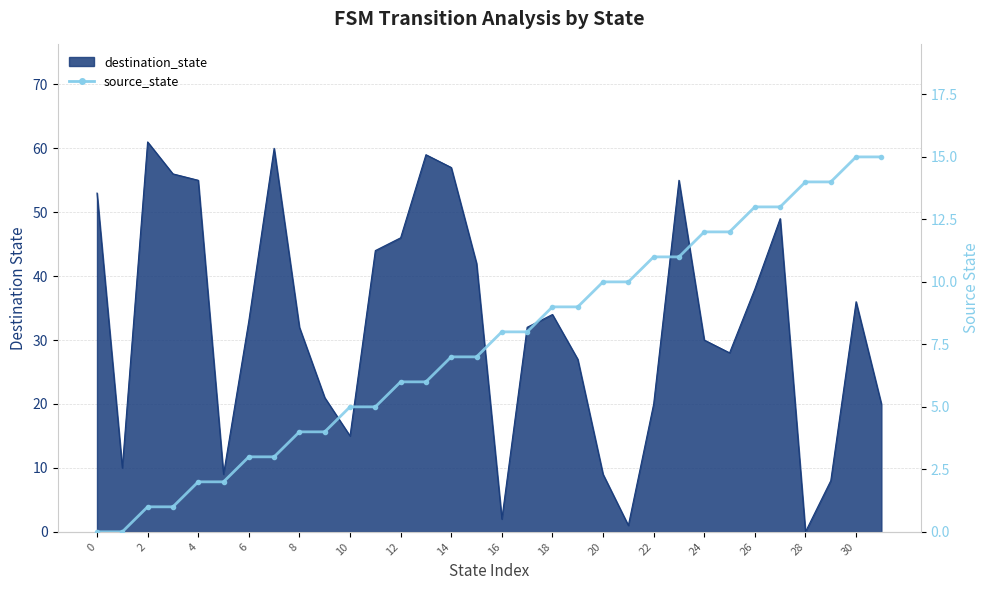

How many lines are shown in the chart?

1